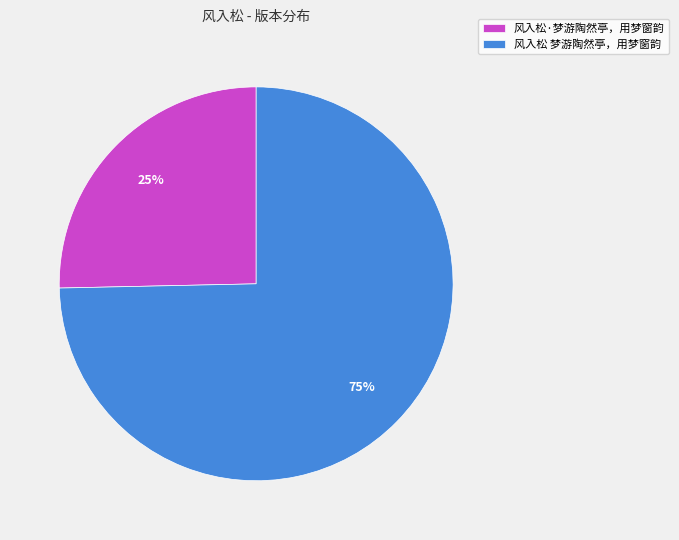

To the nearest percent, what portion does 风入松 梦游陶然亭，用梦窗韵 represent?

75%